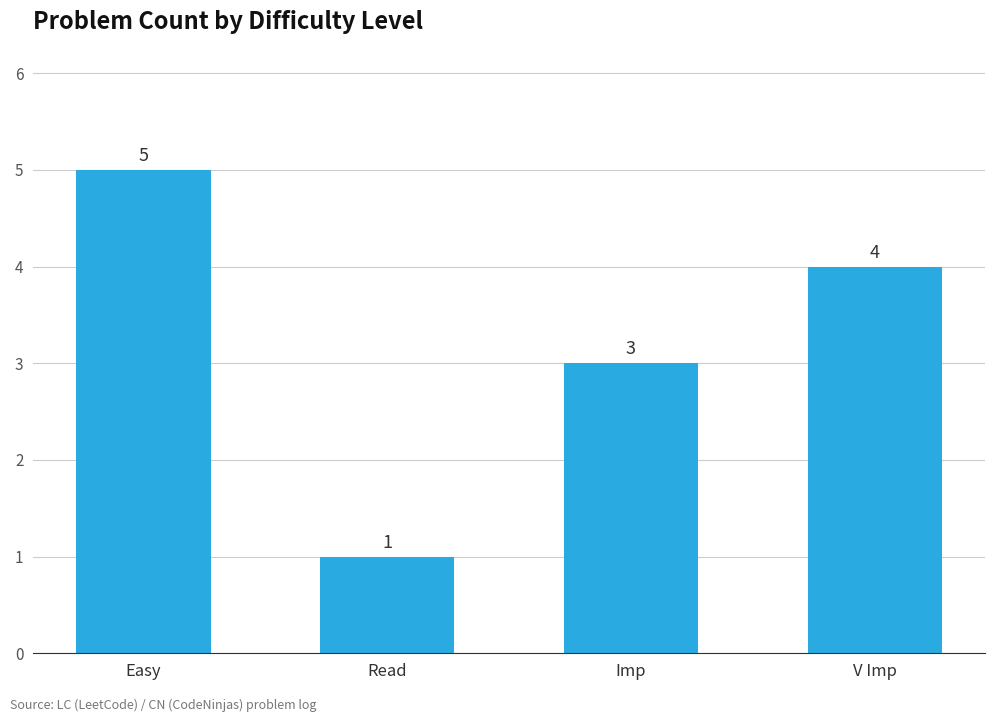

How many series are shown in this chart?

1